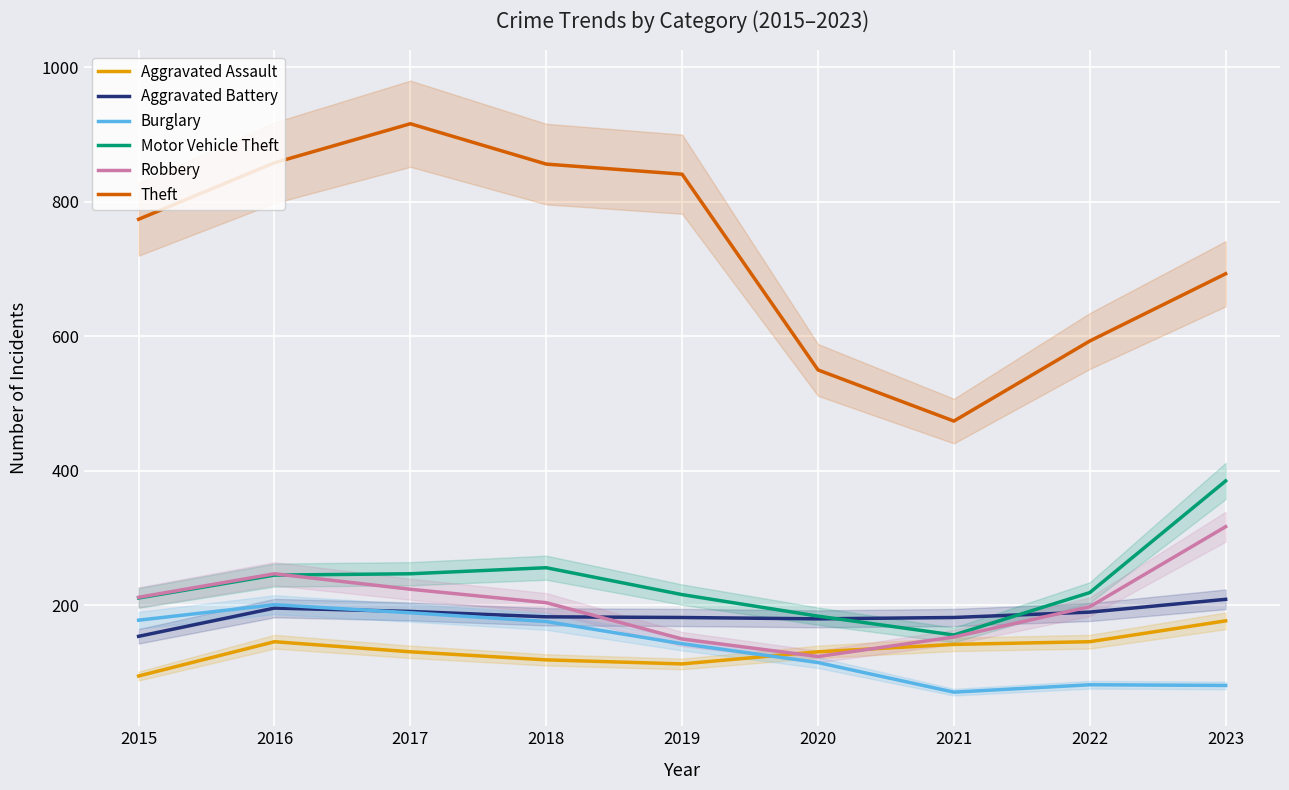

What is the highest value of the Robbery series?

317